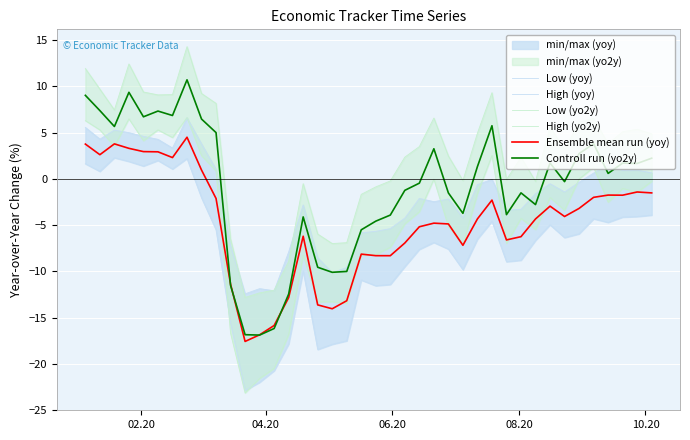

What is the difference between the second highest and minimum values in the Ensemble mean run (yoy) series?

21.4